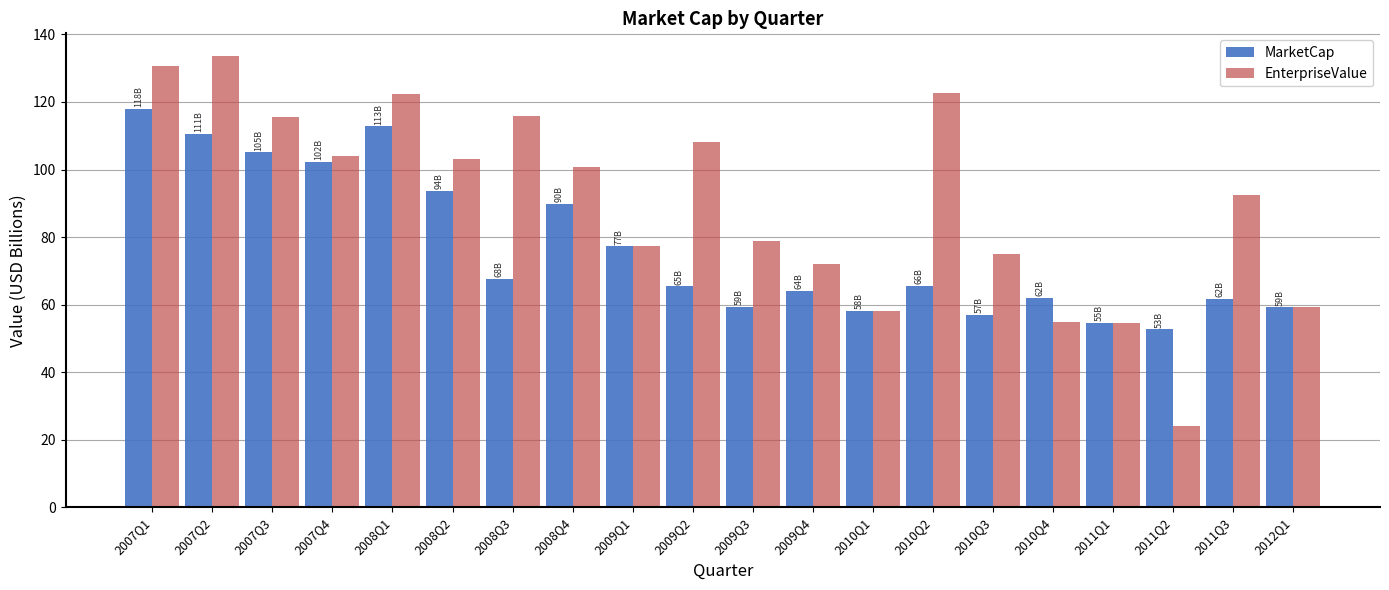

List the series in order of their peak value, lowest first.

MarketCap, EnterpriseValue